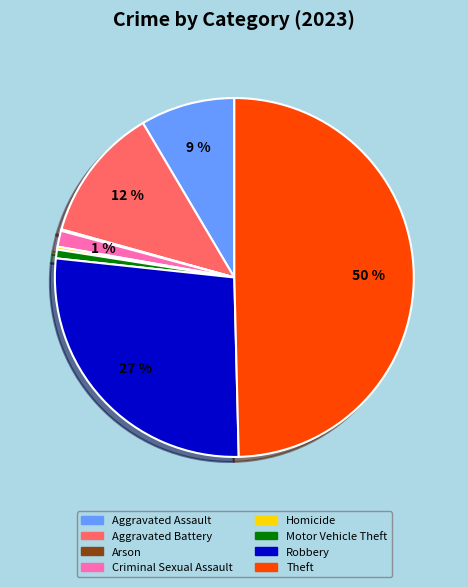

The Aggravated Battery slice represents 12% of the pie. True or false?

True